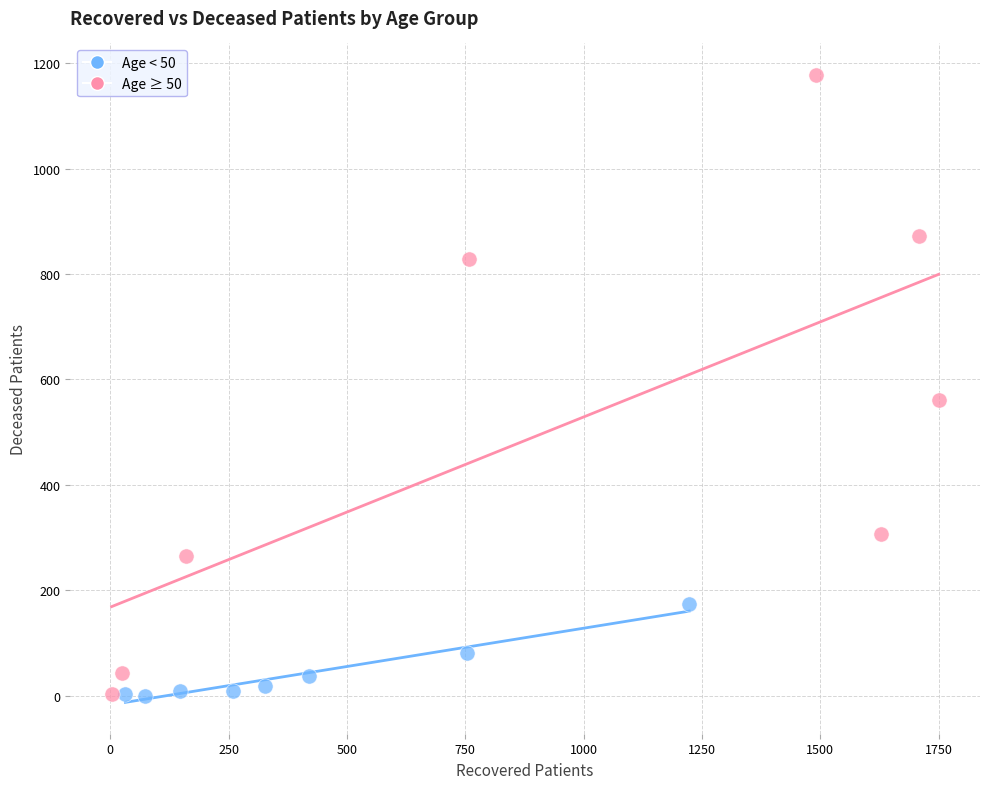

Which series contains the highest Y value?

Age ≥ 50